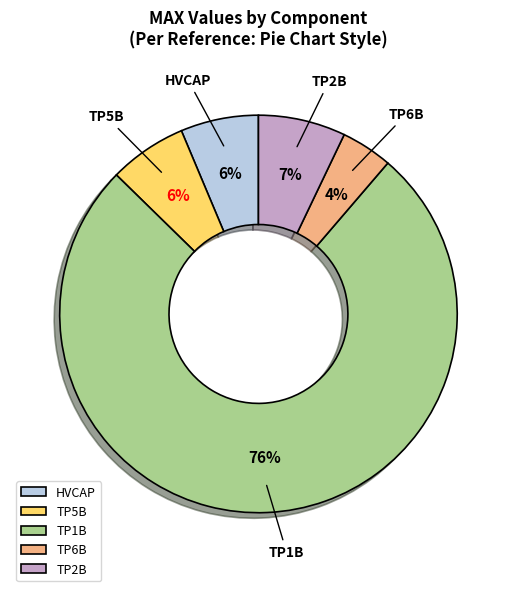

Is the sum of HVCAP and TP2B greater than half?

No